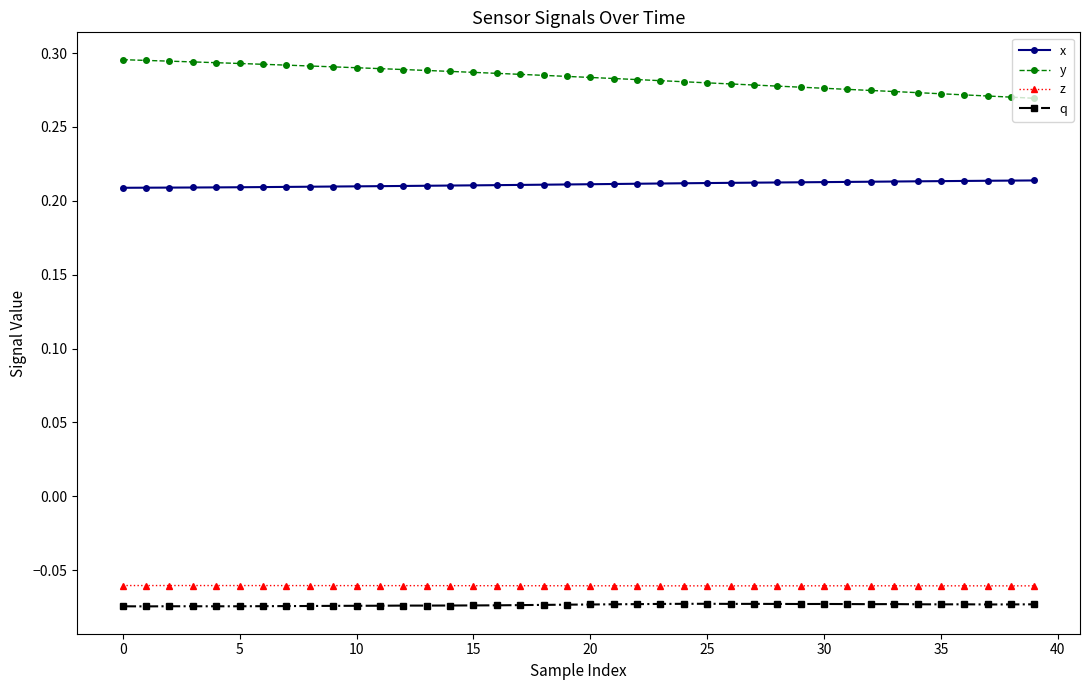

Which series has the largest total across all categories?

y